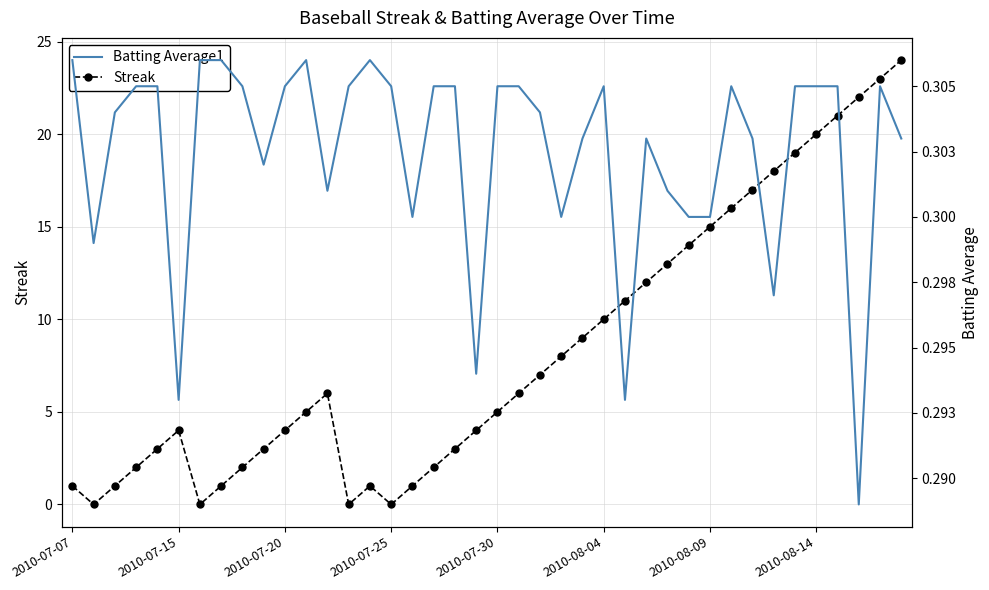

What is the lowest value of the Batting Average1 series?

0.3